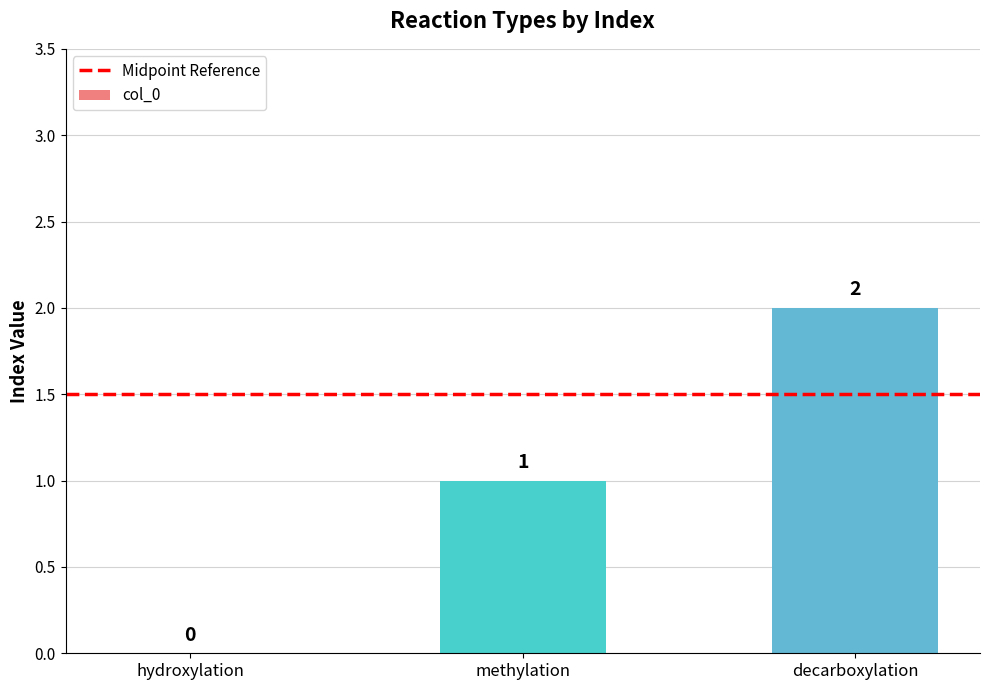

How many categories are shown in the chart?

3